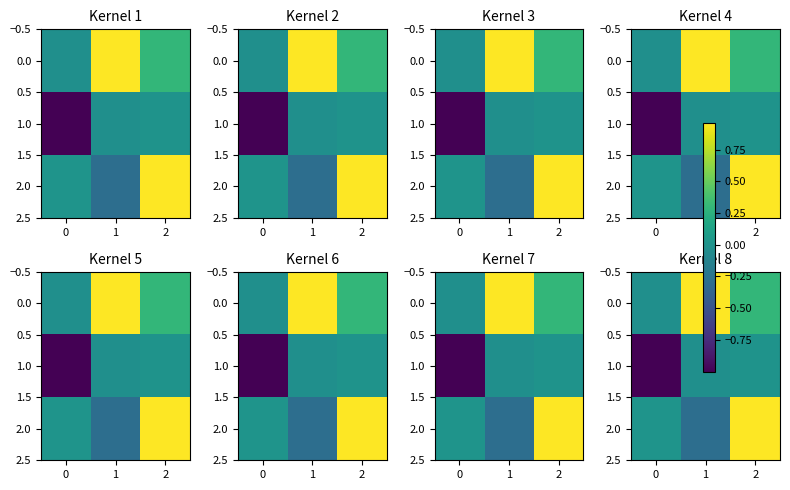

What is the difference between the maximum and minimum values in the 2.0 series?

1.2